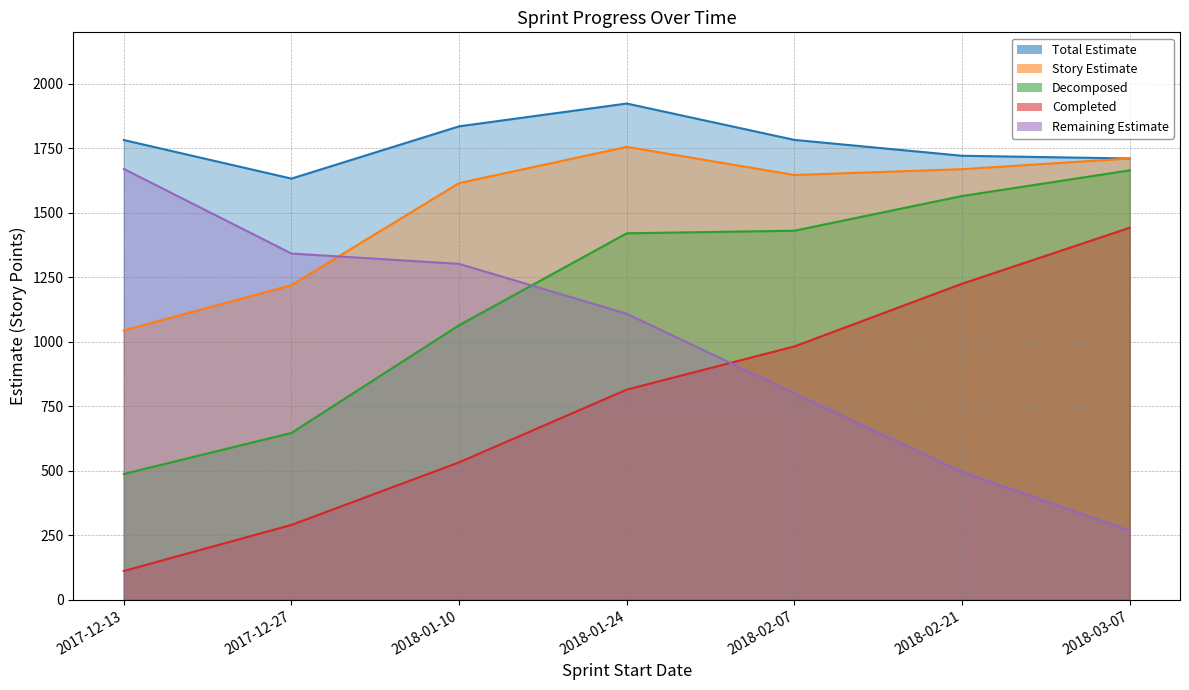

Rank the series by their maximum value, from highest to lowest.

Total Estimate, Story Estimate, Remaining Estimate, Decomposed, Completed